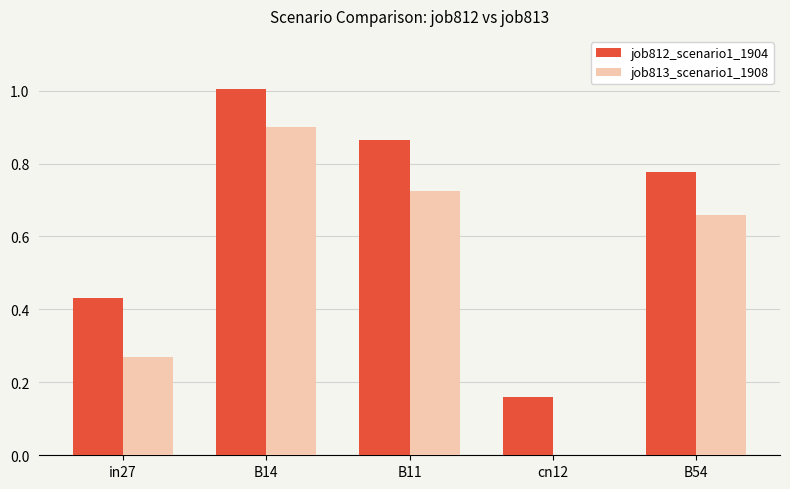

Which series has the largest total across all categories?

job812_scenario1_1904